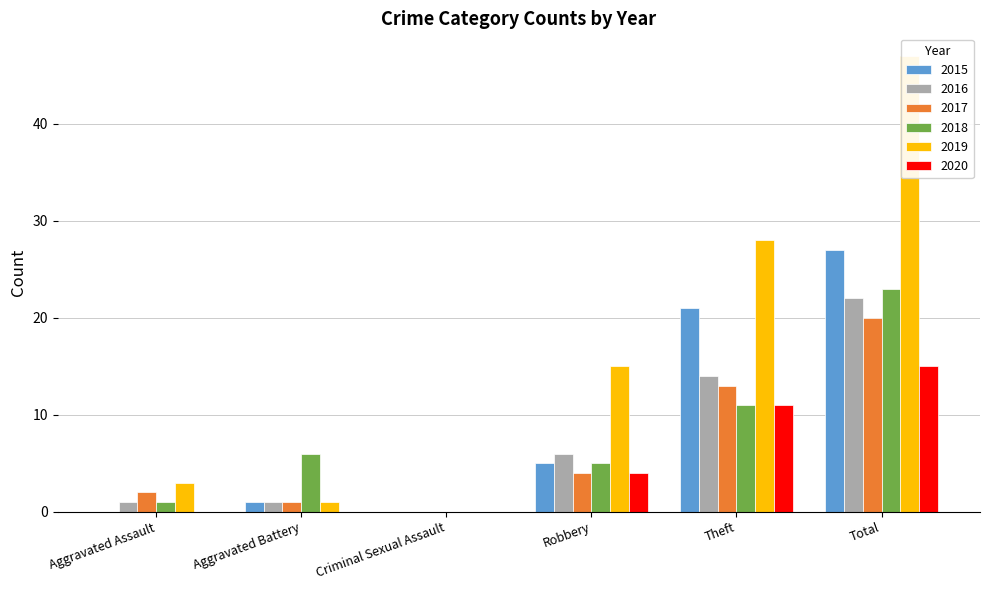

At which category is the sum across all series the highest?

Total